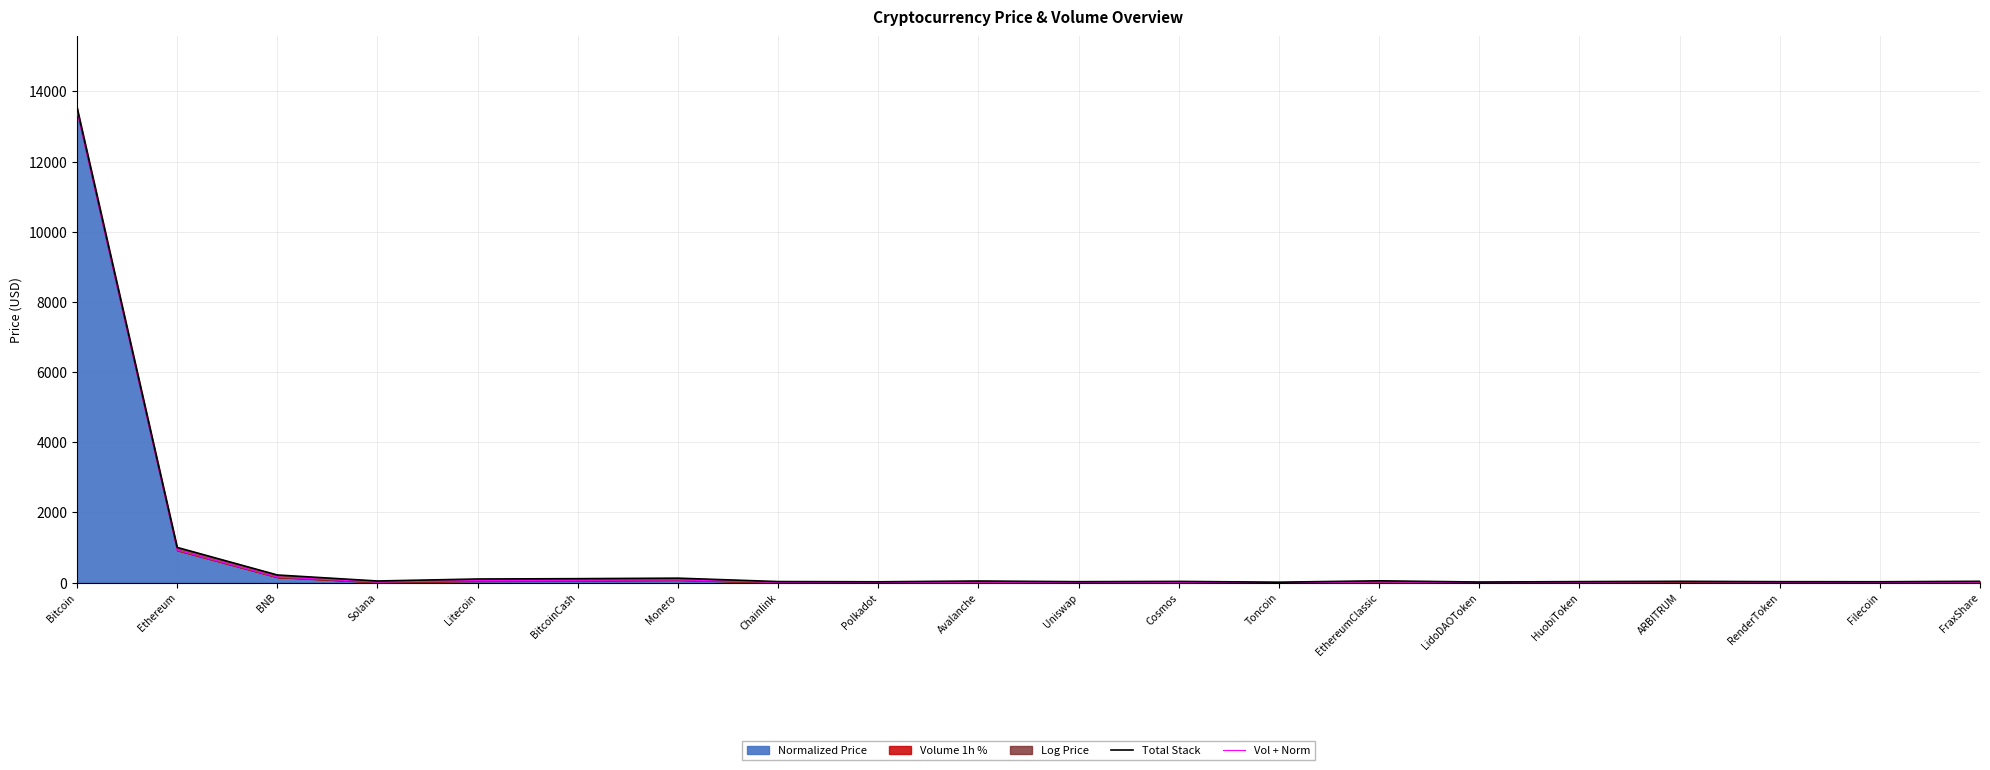

Which series changed the most between Uniswap and Filecoin?

Total Stack